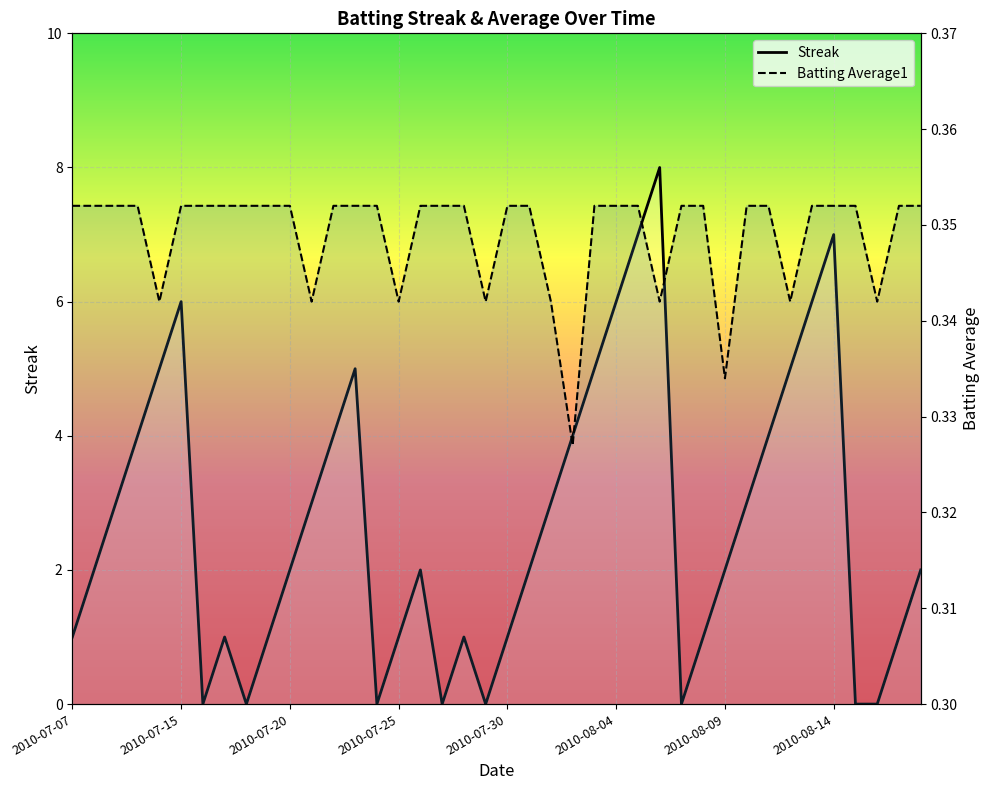

How many lines are shown in the chart?

2